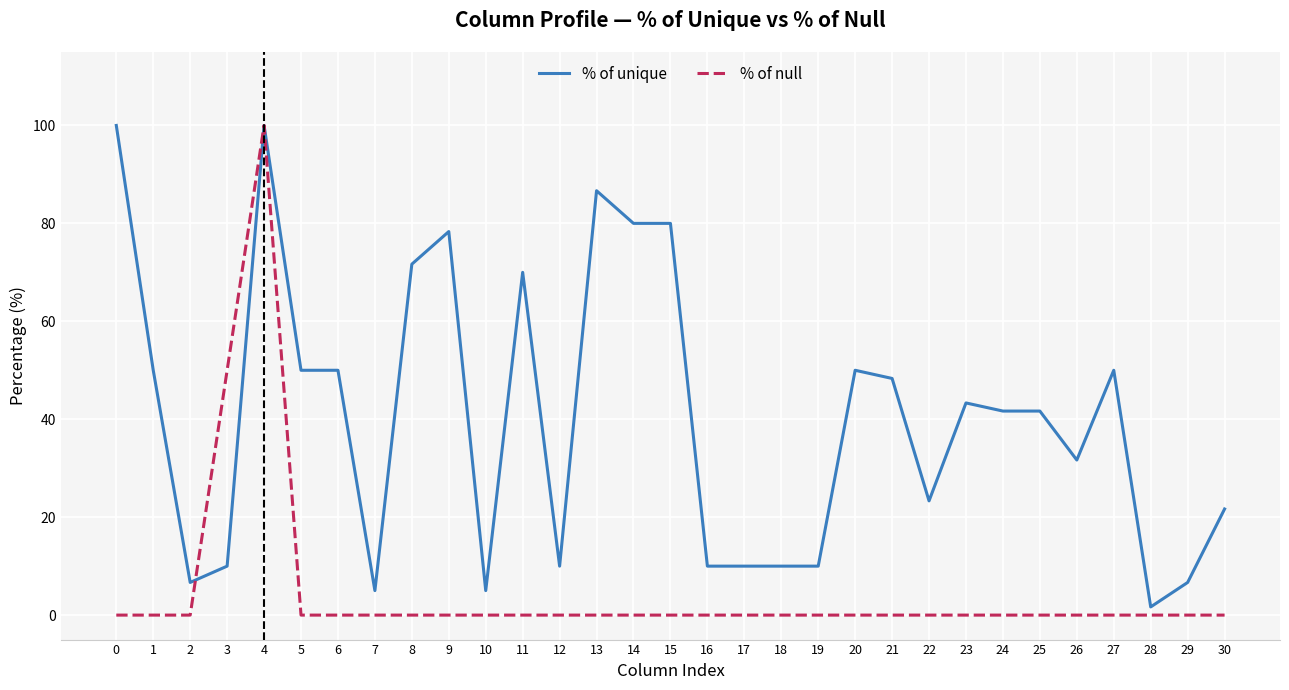

At 27, list the series in order from smallest to largest.

% of null, % of unique